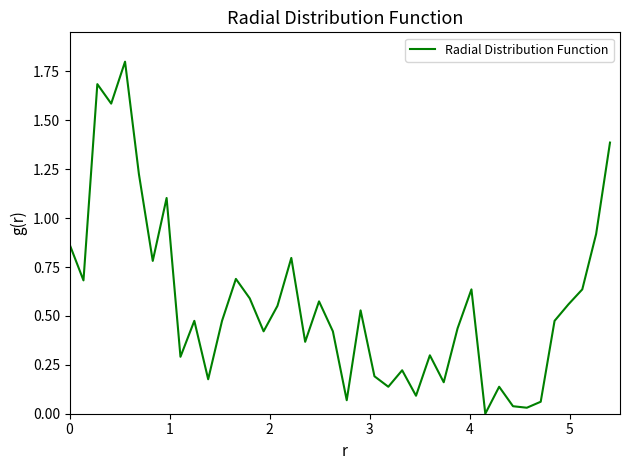

List the labels in order of value, largest first.

4, 2, 3, 39, 5, 7, 38, 0, 16, 6, 12, 1, 29, 37, 13, 18, 36, 15, 21, 9, 11, 35, 28, 14, 19, 17, 26, 8, 24, 22, 10, 27, 23, 31, 25, 20, 34, 32, 33, 30